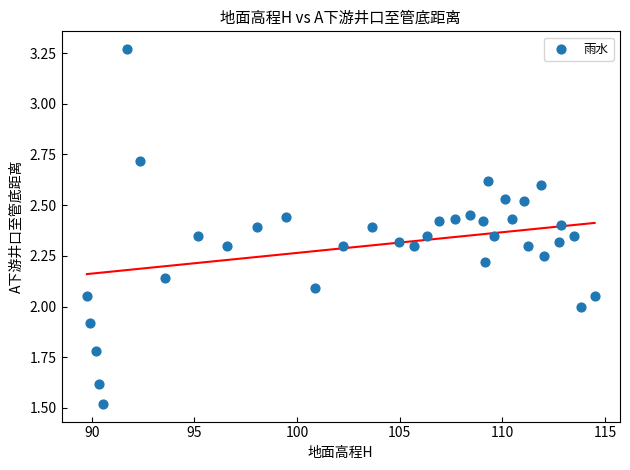

What is the range of X values (max minus min)?

24.7